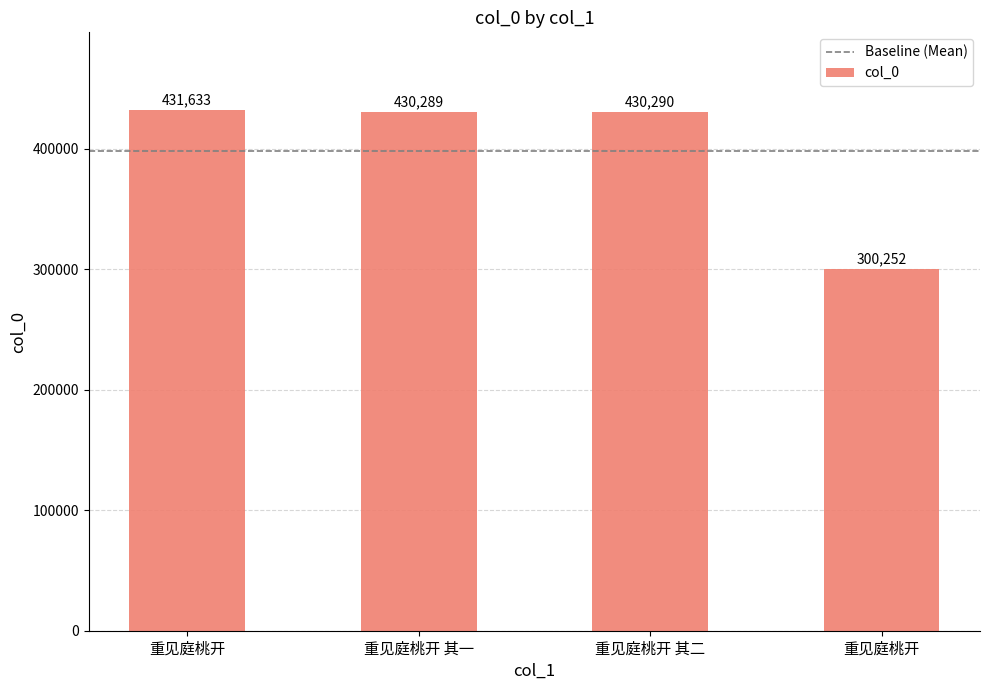

Is it true that the value at 重见庭桃开 is 278299?

False